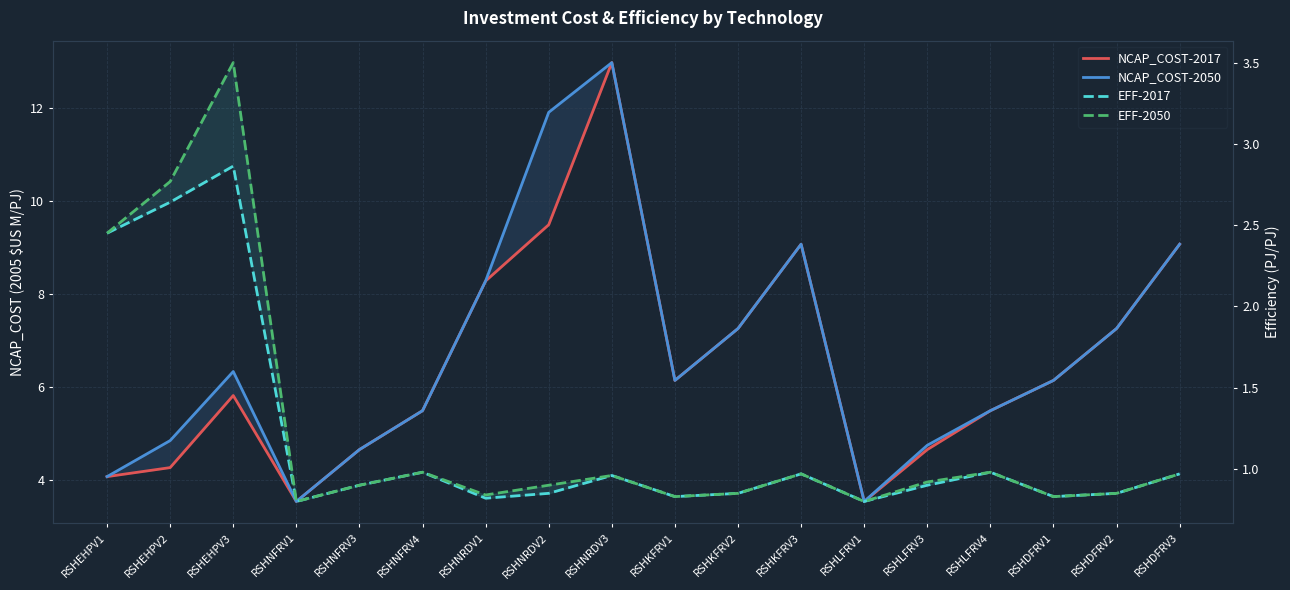

How many series are shown in this chart?

4